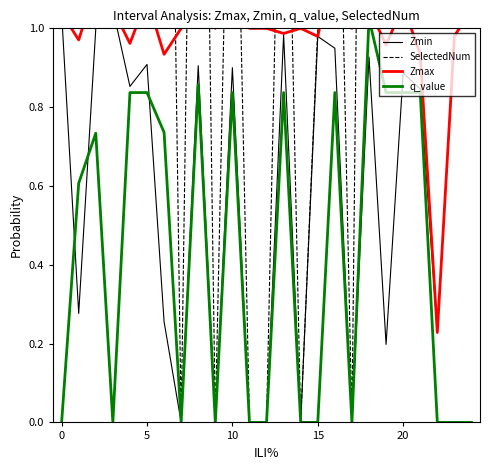

True or false: q_value and Zmax intersect in this chart.

False